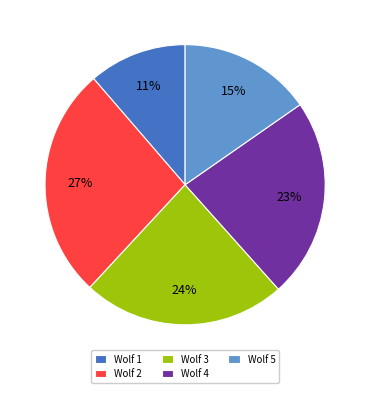

Which slice is the smallest?

Wolf 1